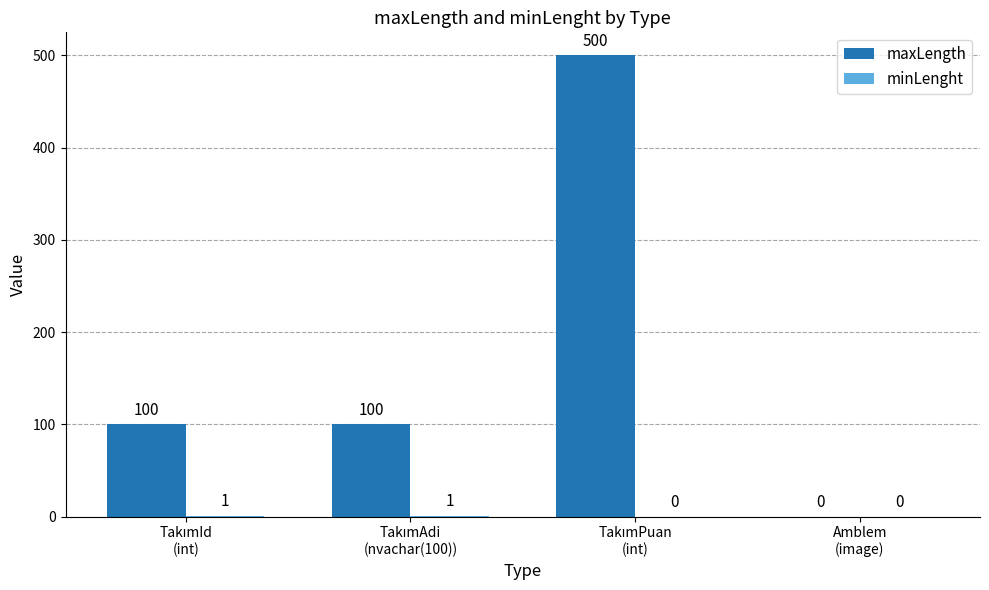

Which series has the largest total across all categories?

maxLength